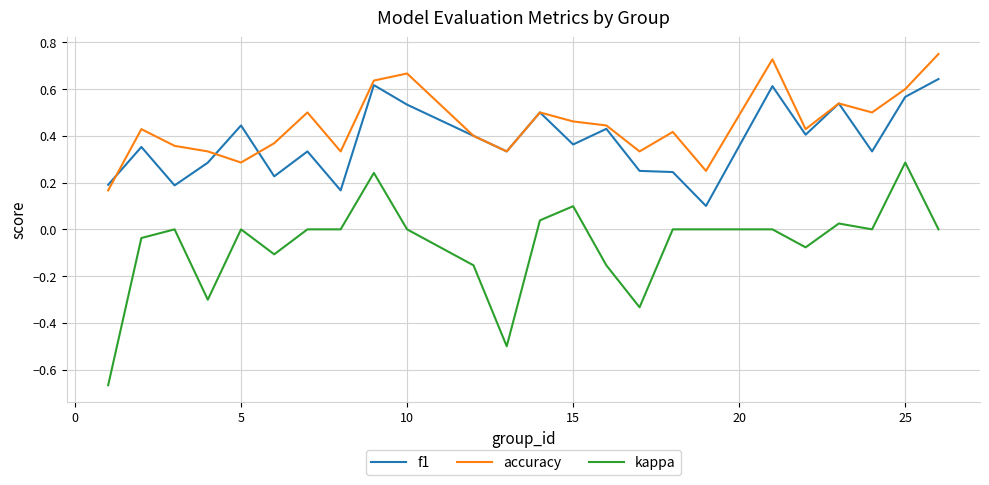

Which series has the largest range (max minus min)?

kappa